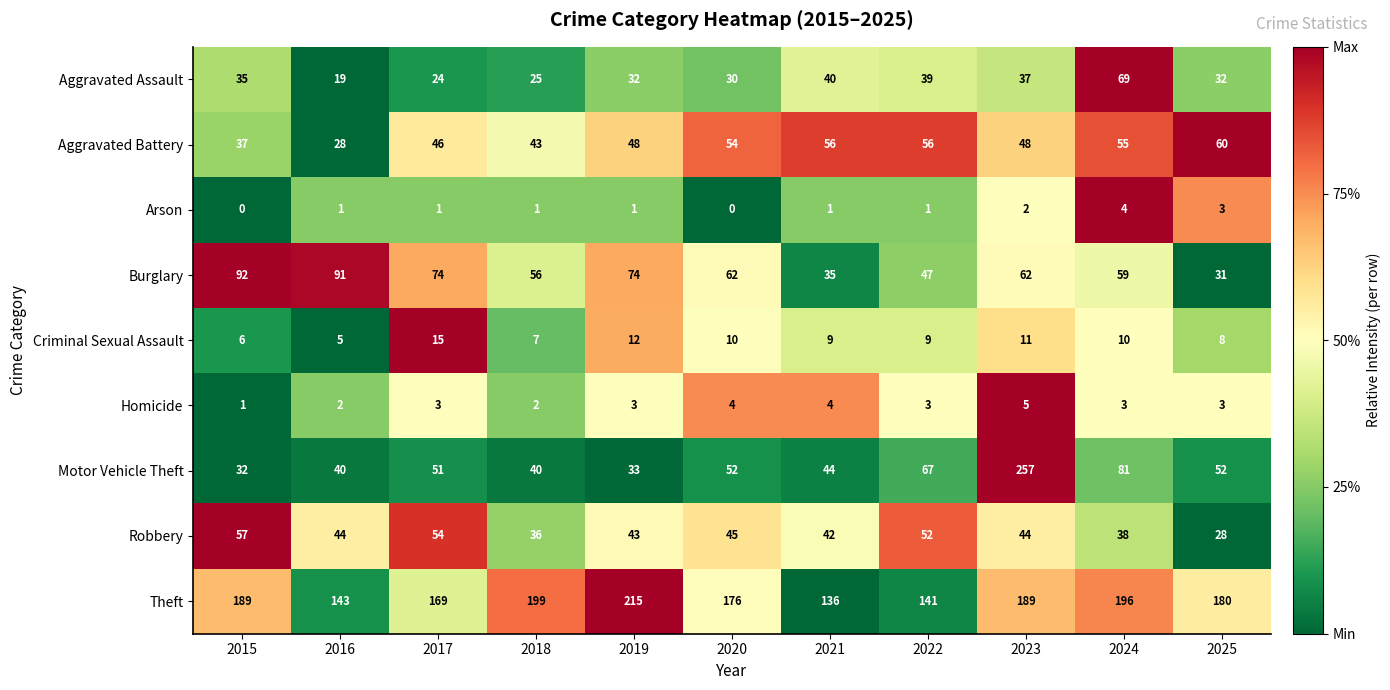

Read the Robbery value at 2024, to the nearest 10.

40